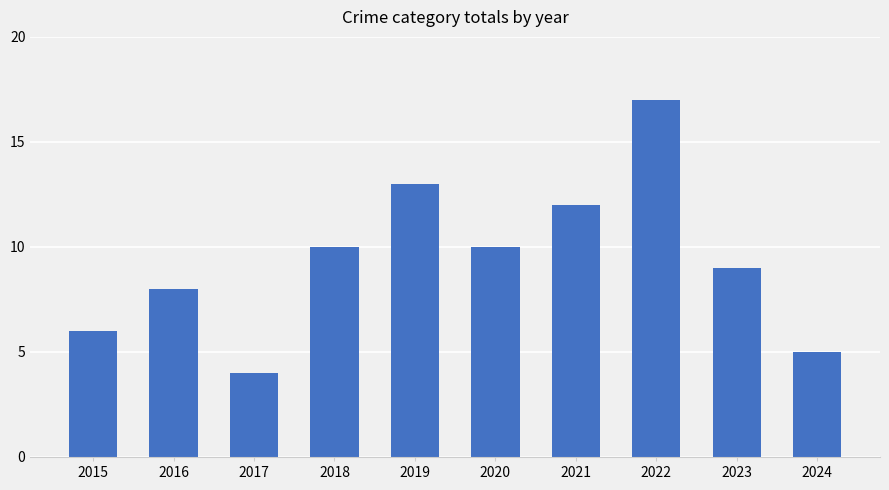

Reading left to right, what are all the values shown in this chart?

6	8	4	10	13	10	12	17	9	5